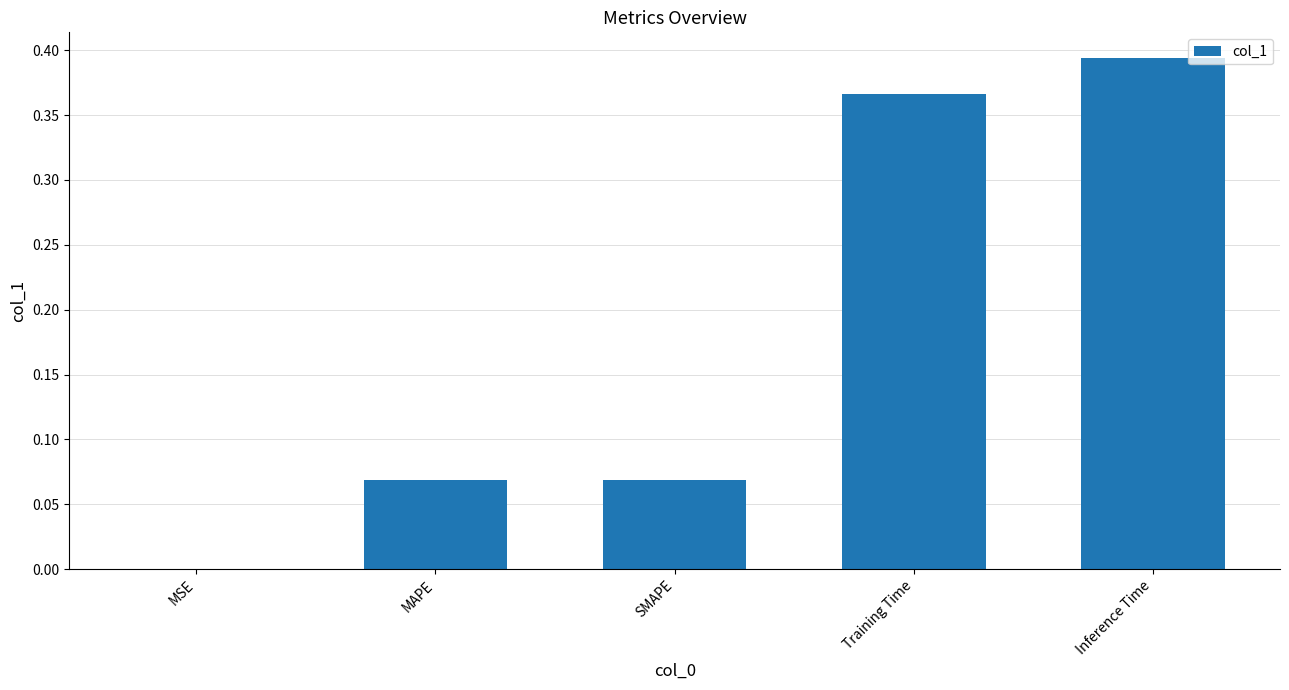

Is it true that the value at Inference Time is 0.7?

False